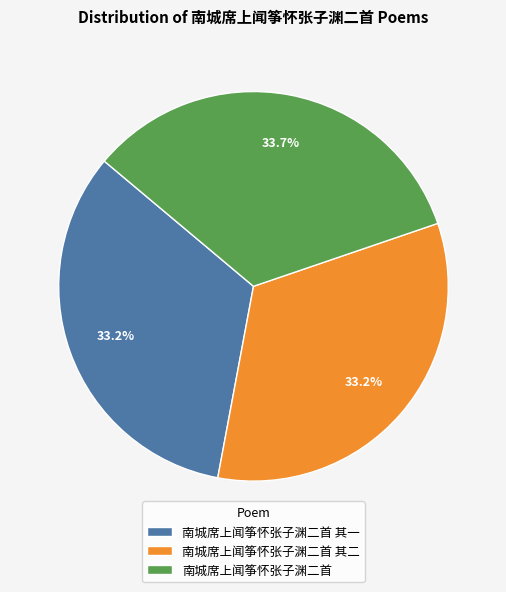

The 南城席上闻筝怀张子渊二首 其二 slice represents 19% of the pie. True or false?

False